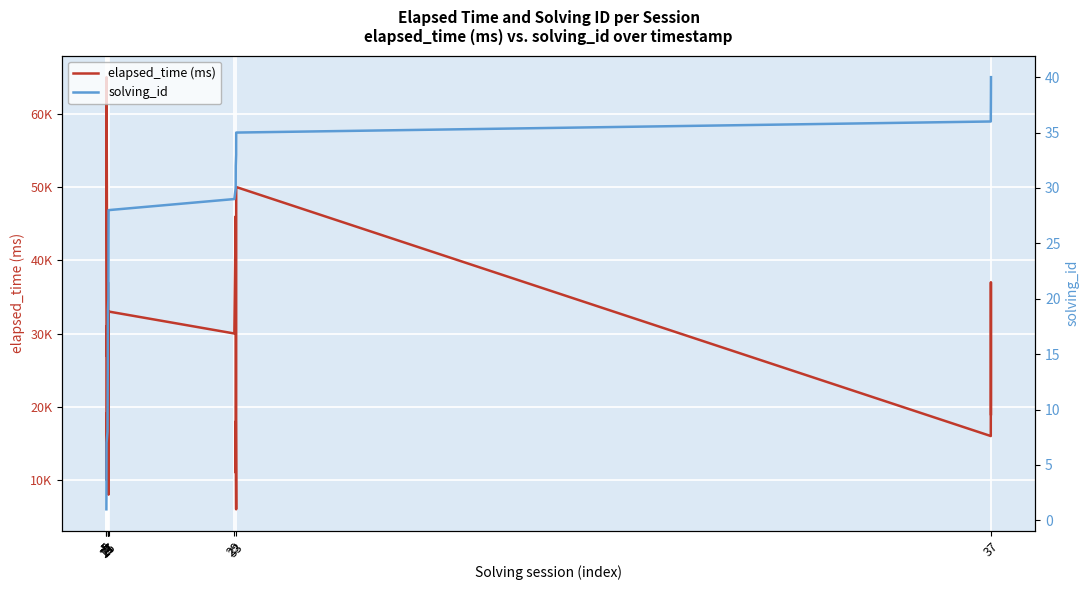

The solving_id series shows 38 at 37. True or false?

True